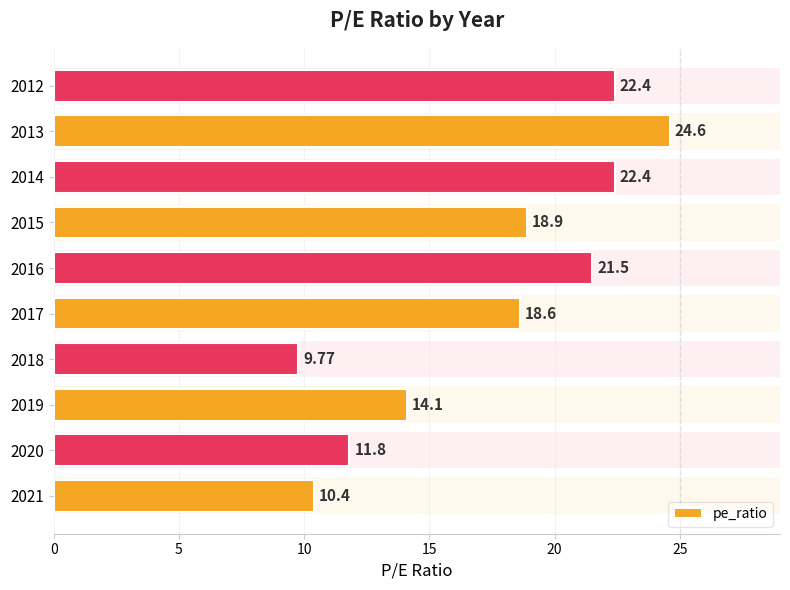

How many values are below 18?

4